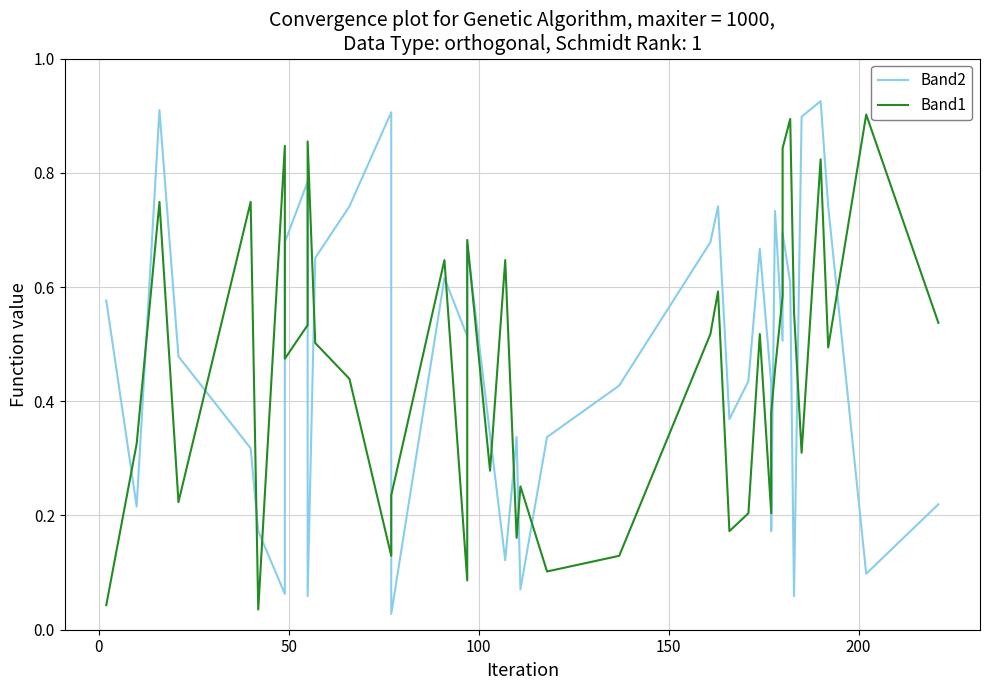

How many lines are shown in the chart?

2